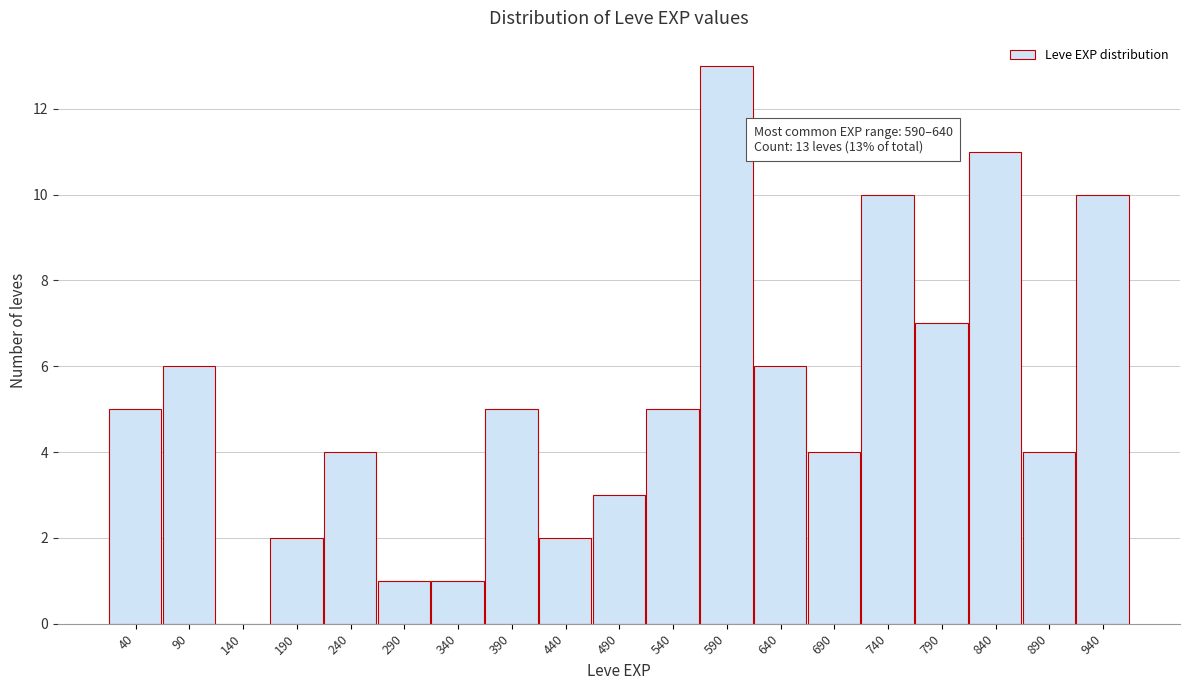

Reading right to left, list all the values displayed in this chart.

940=10	890=4	840=11	790=7	740=10	690=4	640=6	590=13	540=5	490=3	440=2	390=5	340=1	290=1	240=4	190=2	140=0	90=6	40=5